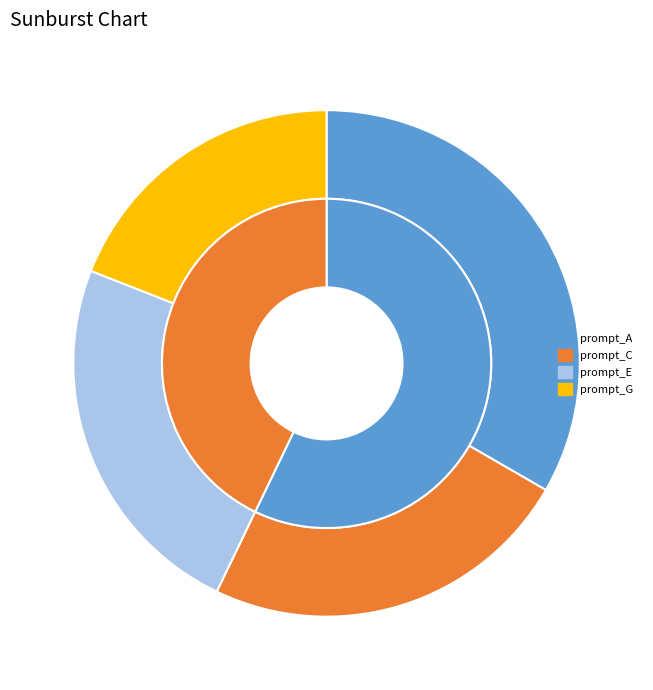

Does prompt_A_extracted_answer account for over 50% of the chart?

No